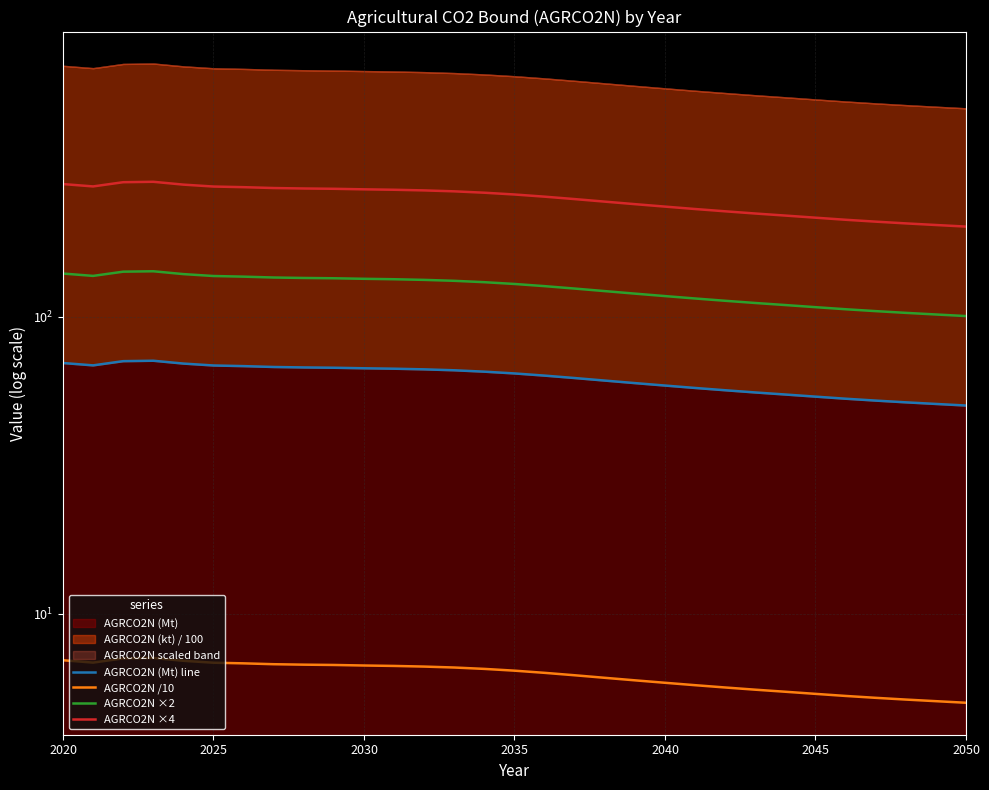

Reading right to left, transcribe all the data shown in this chart.

AGRCO2N (Mt) line: 50.2	50.8	51.5	52.2	52.9	53.8	54.7	55.5	56.5	57.5	58.6	59.7	60.9	62.1	63.3	64.4	65.3	66.0	66.4	66.8	67.0	67.3	67.4	67.7	68.1	68.5	69.5	71.0	70.8	68.5	69.8
AGRCO2N /10: 5.0	5.1	5.1	5.2	5.3	5.4	5.5	5.6	5.7	5.8	5.9	6.0	6.1	6.2	6.3	6.4	6.5	6.6	6.6	6.7	6.7	6.7	6.7	6.8	6.8	6.8	6.9	7.1	7.1	6.9	7.0
AGRCO2N ×2: 100.4	101.6	102.9	104.3	105.8	107.6	109.3	111.1	113.0	115.0	117.2	119.4	121.8	124.2	126.6	128.7	130.5	131.9	132.9	133.5	134.0	134.5	134.9	135.3	136.2	136.9	139.0	142.0	141.6	137.0	139.6
AGRCO2N ×4: 200.8	203.3	205.8	208.6	211.7	215.1	218.7	222.2	226.0	230.1	234.4	238.9	243.6	248.5	253.2	257.5	261.0	263.8	265.7	267.1	268.0	269.1	269.7	270.7	272.5	273.8	277.9	284.1	283.2	274.1	279.1